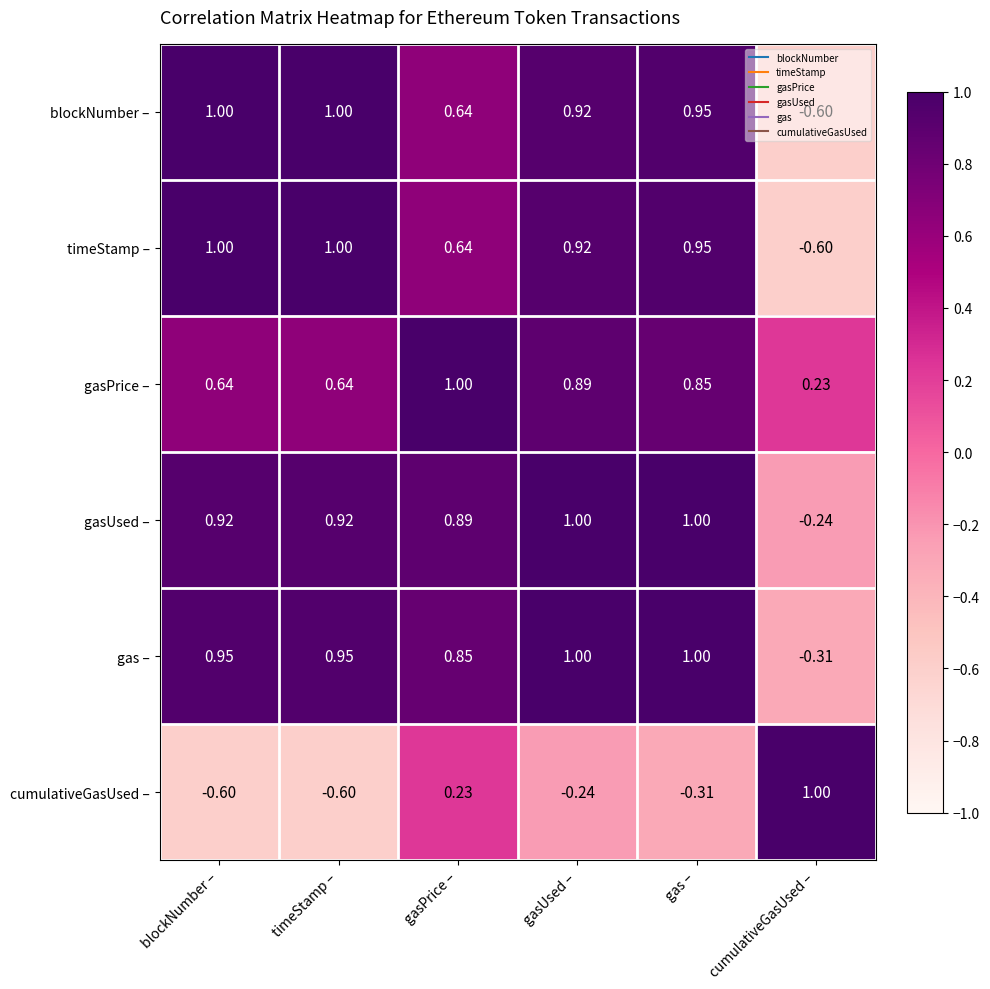

What is the total value across all series at cumulativeGasUsed –?

-0.5